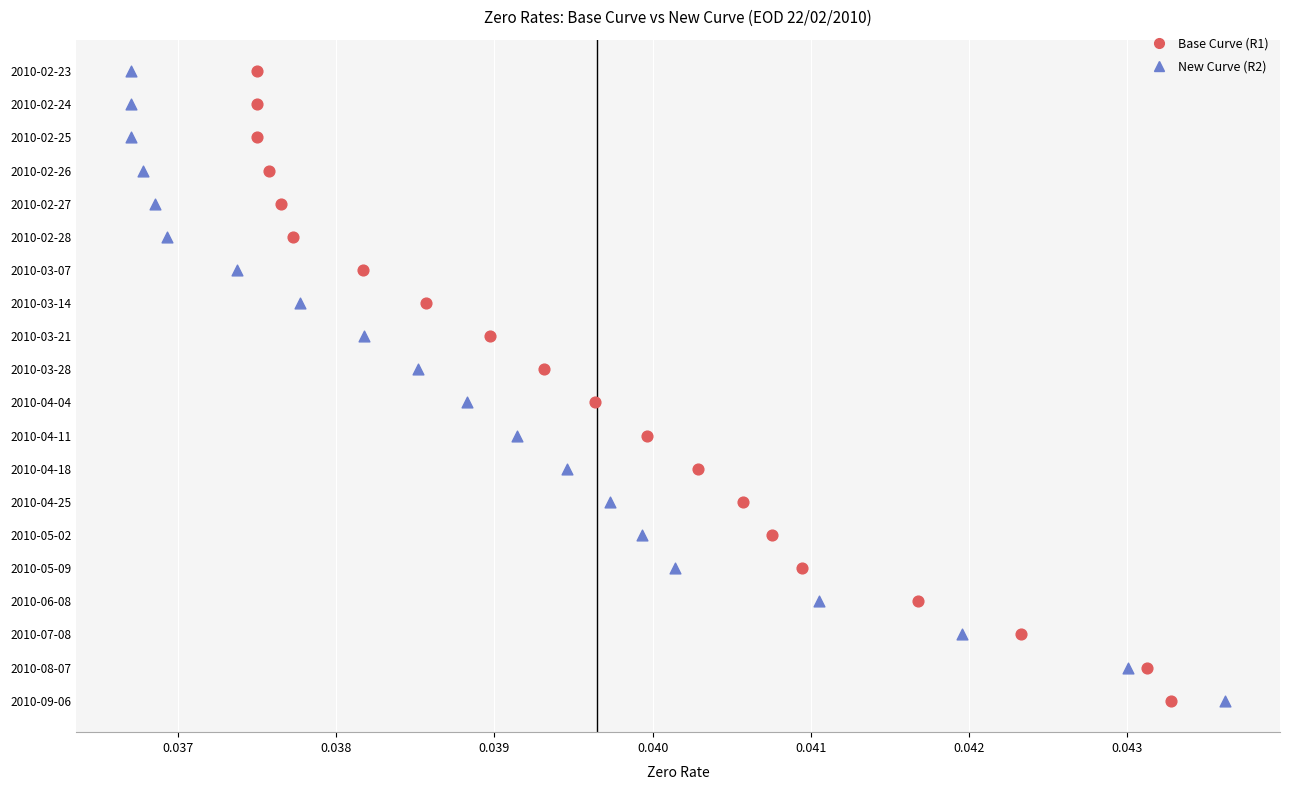

What are all the series names shown in the legend?

Base Curve (R1), New Curve (R2)